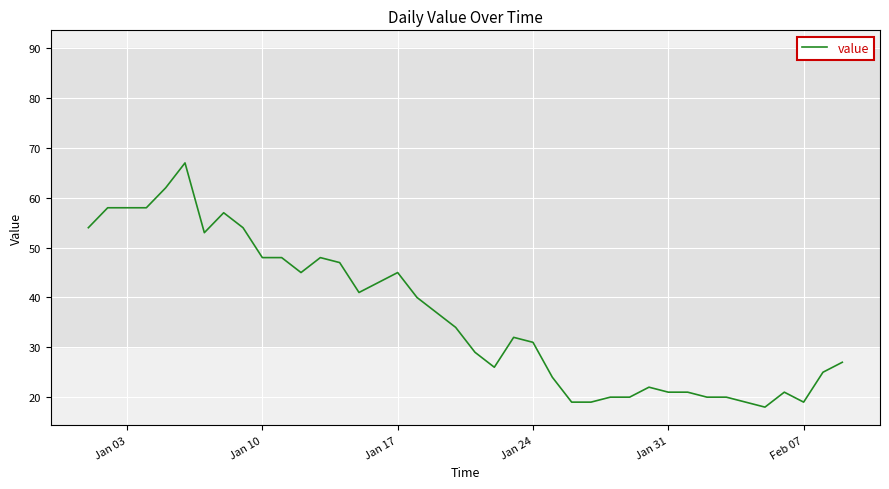

What is the minimum value shown in the chart?

18